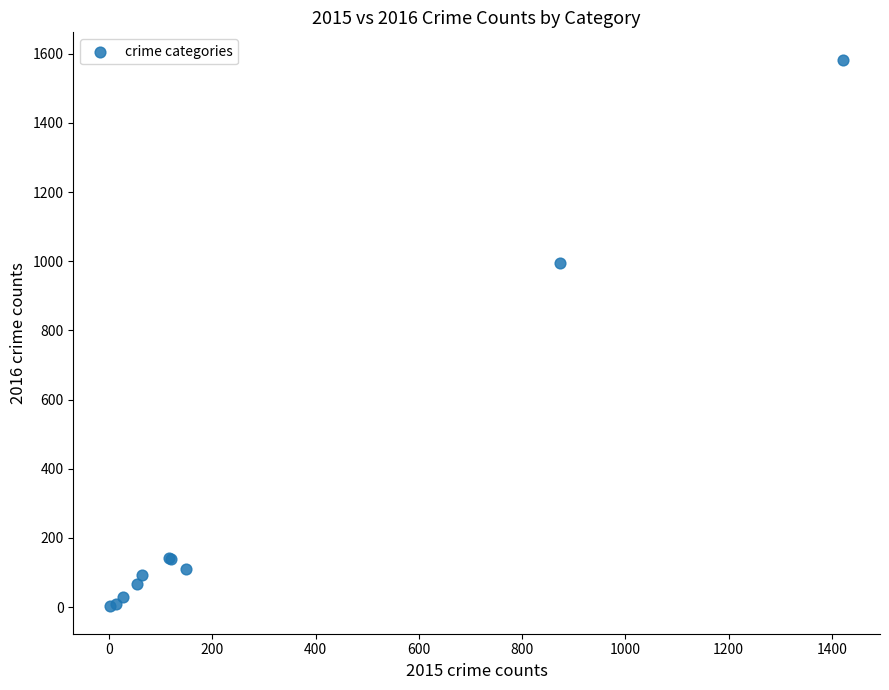

What Y value in the scatter plot is closest to 792?

994